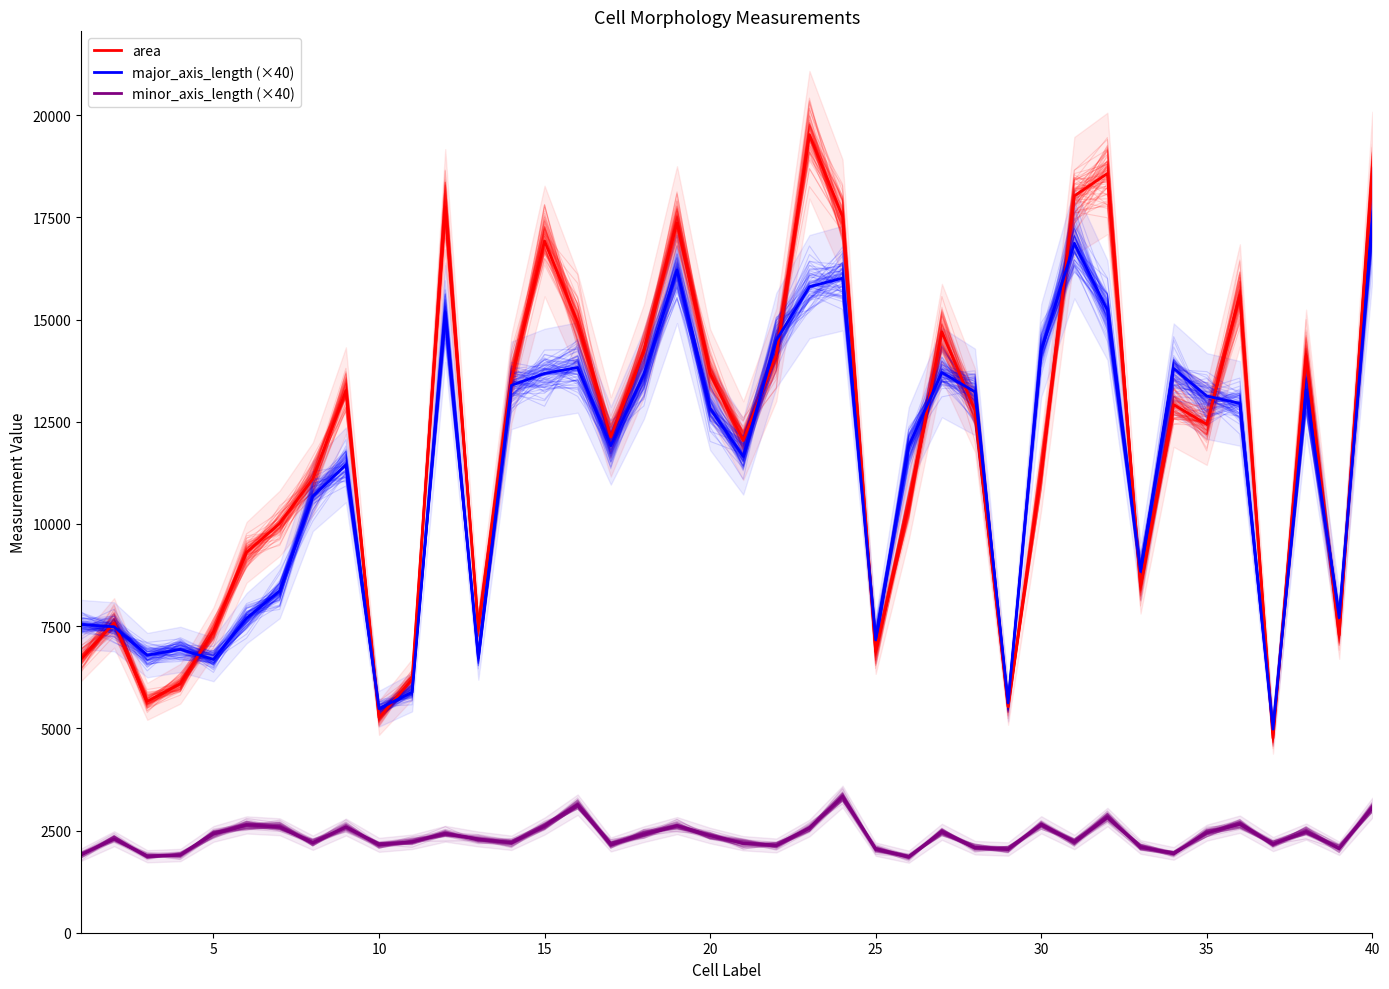

Is it true that area equals 18676.0 at 35?

False